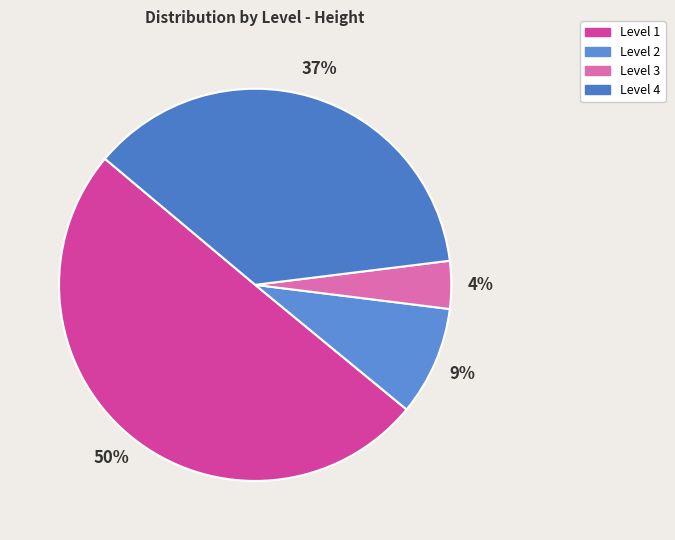

How many slices are in this pie chart?

4